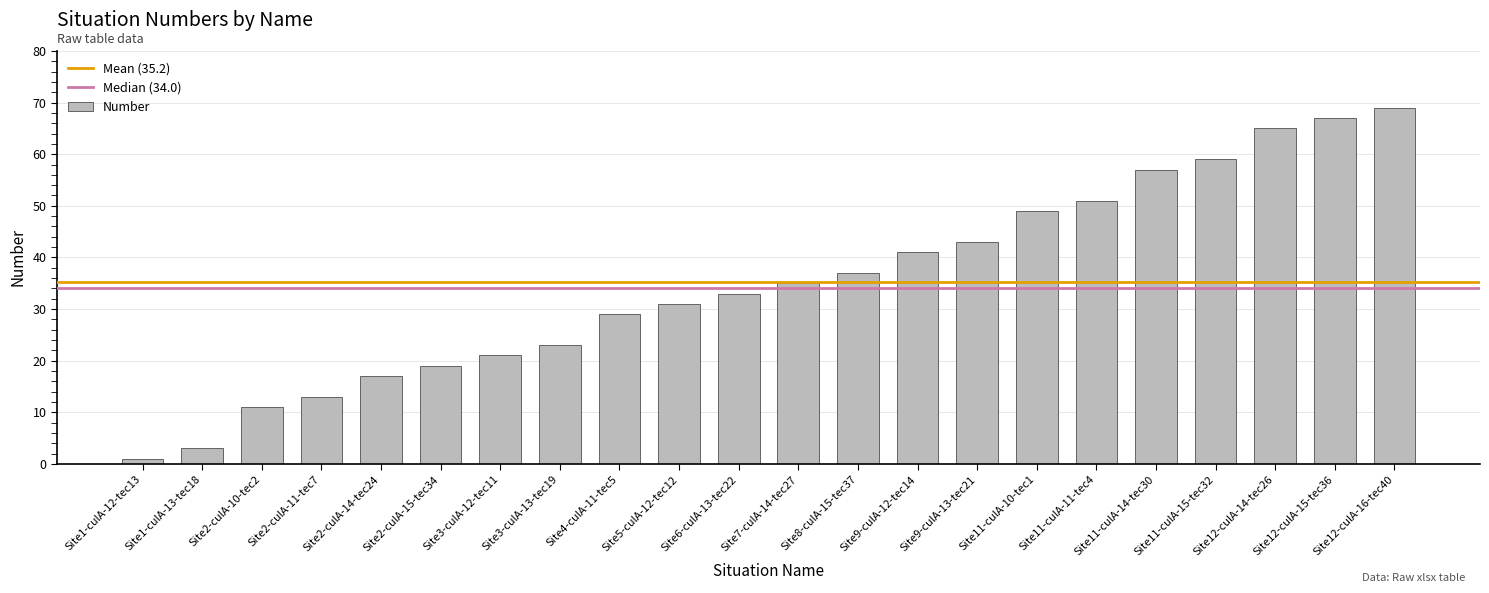

Count the number of data series in this chart.

1